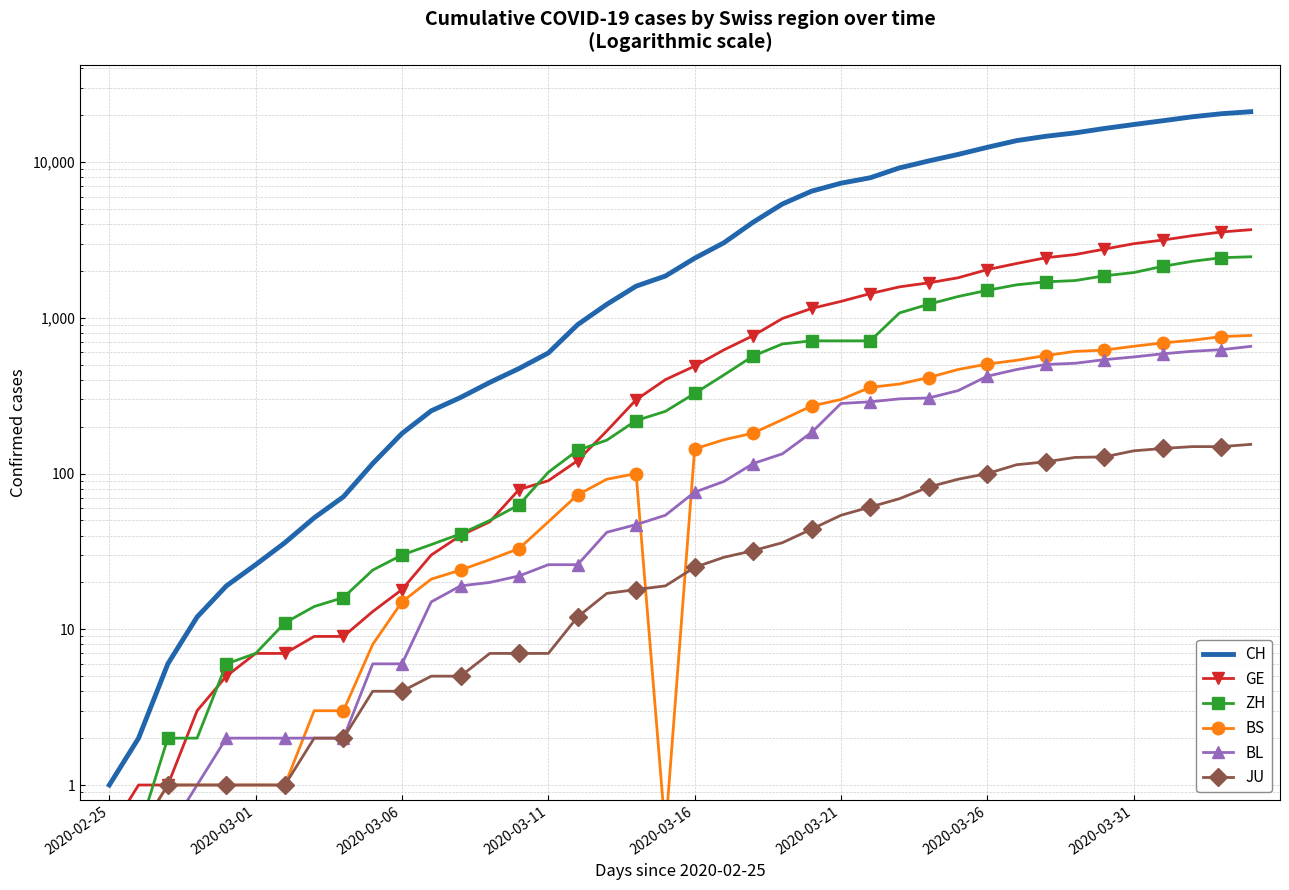

True or false: GE and CH intersect in this chart.

False